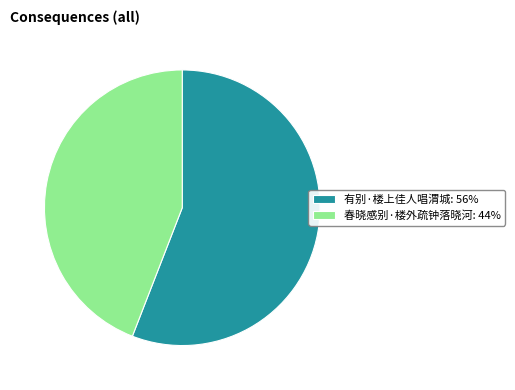

Between 有别·楼上佳人唱渭城 and 春晓感别·楼外疏钟落晓河, which is larger?

有别·楼上佳人唱渭城